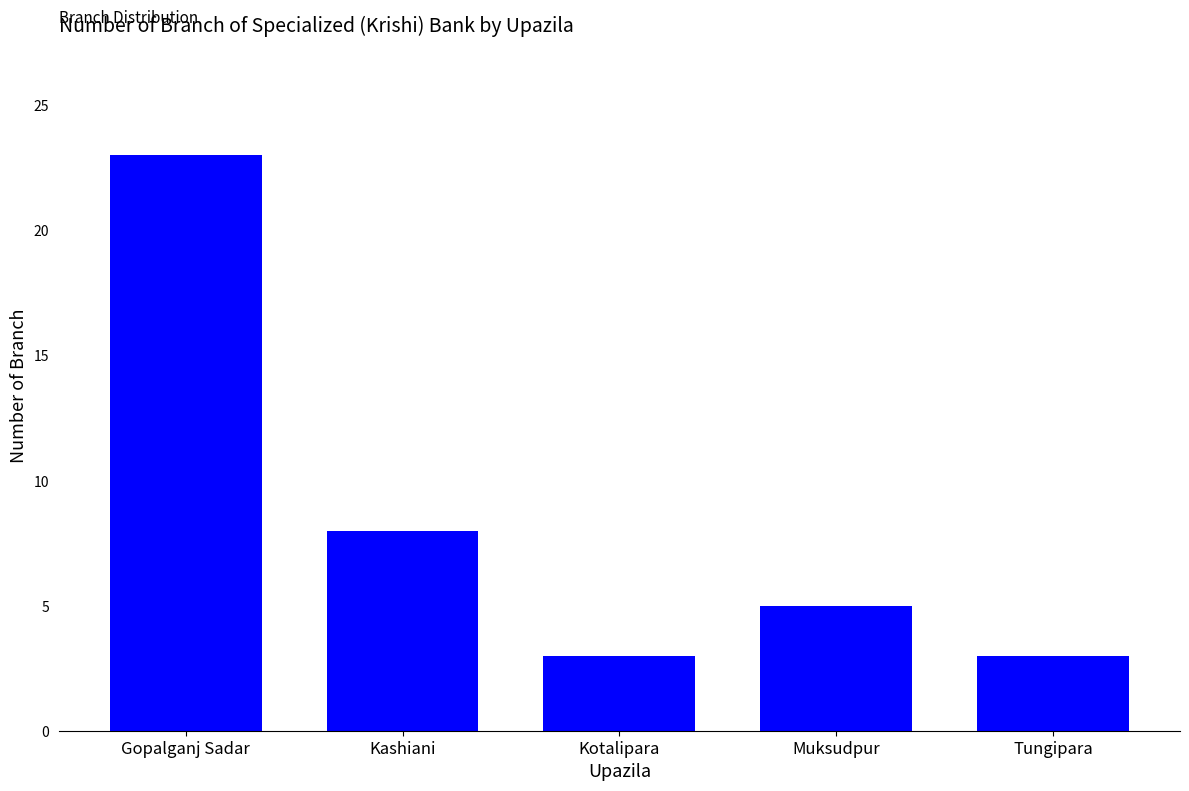

What value does the data have at Gopalganj Sadar?

23